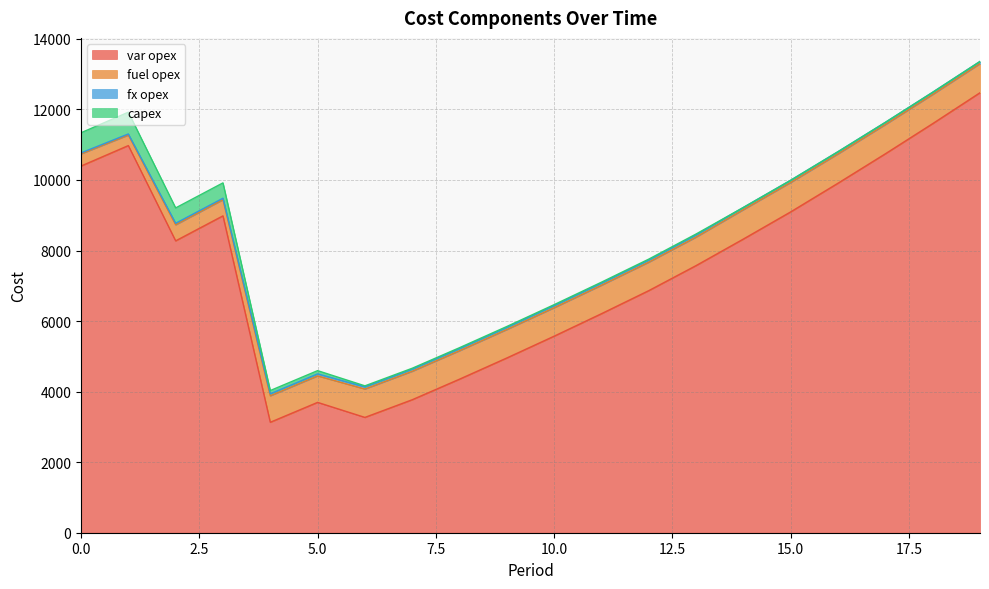

True or false: capex has a value of 25 at 12.

True